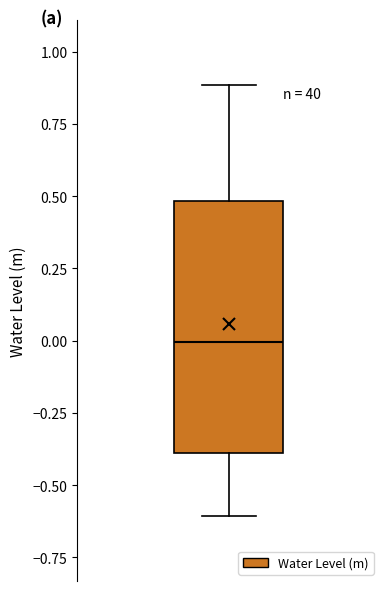

Where is the upper edge of the box on the y-axis? The values are not printed on the chart, so give them approximately, as read against the axis.

0.5